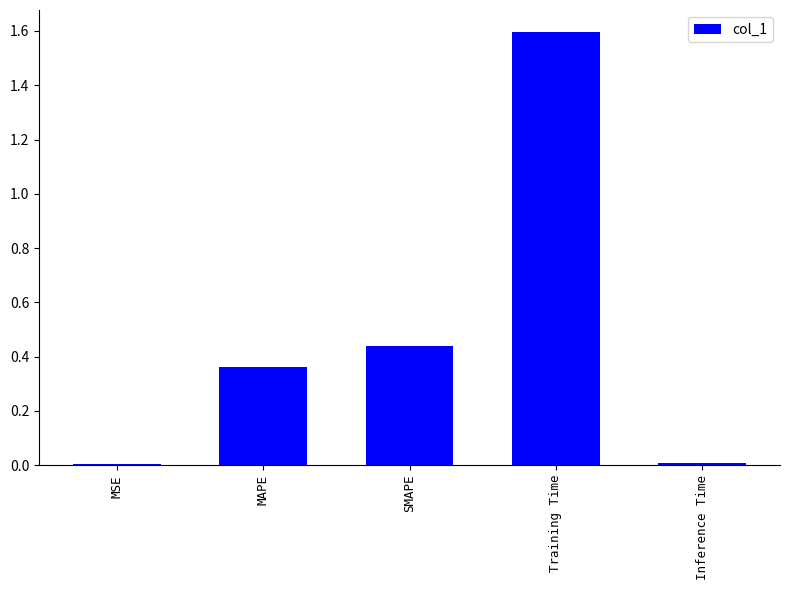

Does the chart contain stacked bars?

No